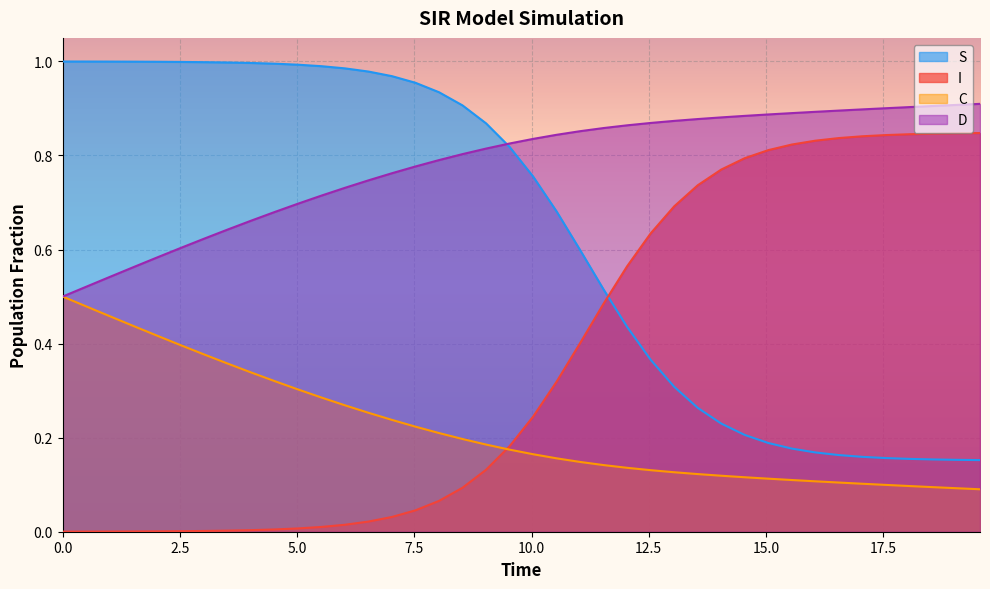

Which series has the largest total across all categories?

D